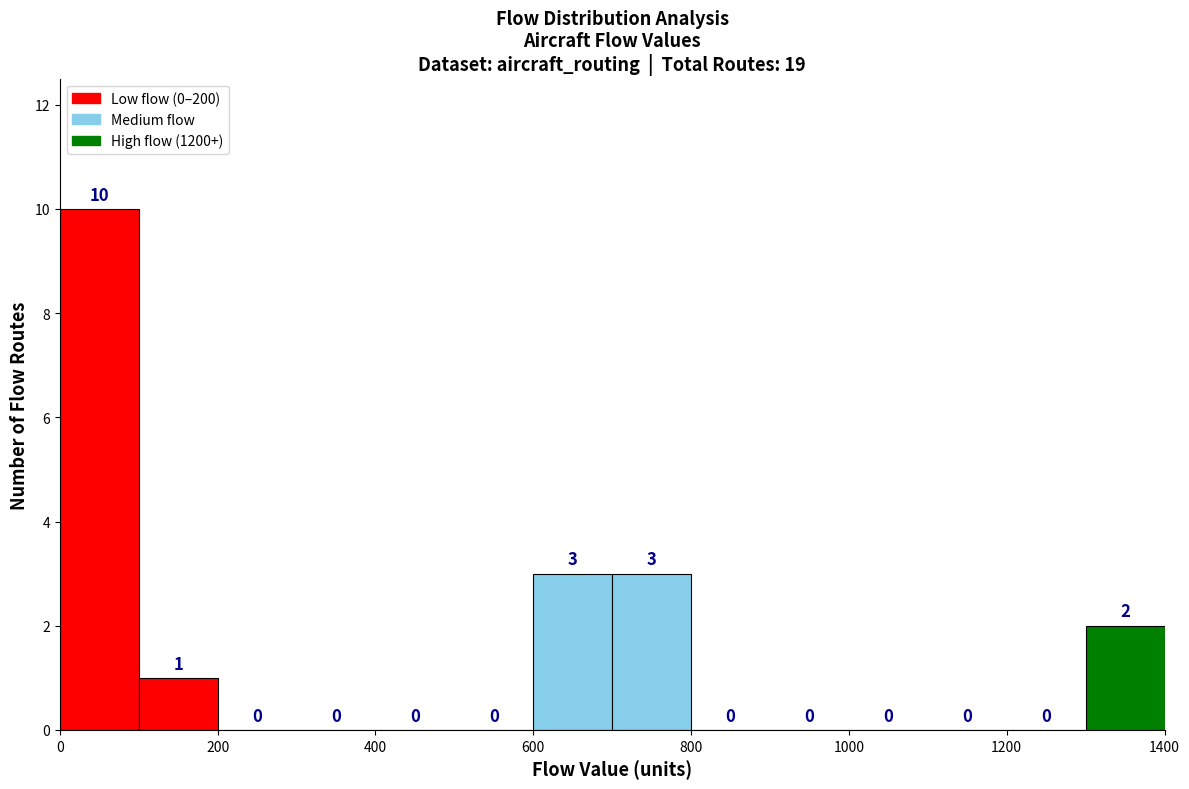

Reading left to right, transcribe this chart: for each bar, give the range it covers on the x-axis and its height.

0 to 100: 10
100 to 200: 1
200 to 300: 0
300 to 400: 0
400 to 500: 0
500 to 600: 0
600 to 700: 3
700 to 800: 3
800 to 900: 0
900 to 1000: 0
1000 to 1100: 0
1100 to 1200: 0
1200 to 1300: 0
1300 to 1400: 2